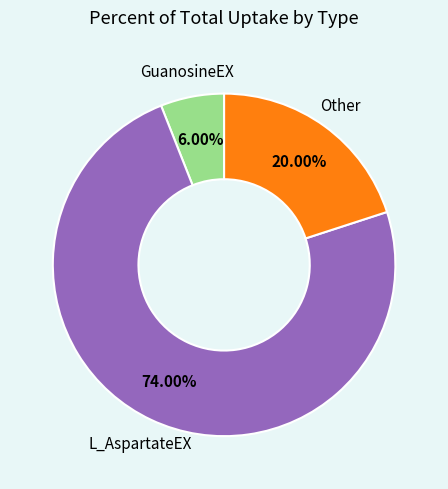

Does any single category account for the majority?

Yes